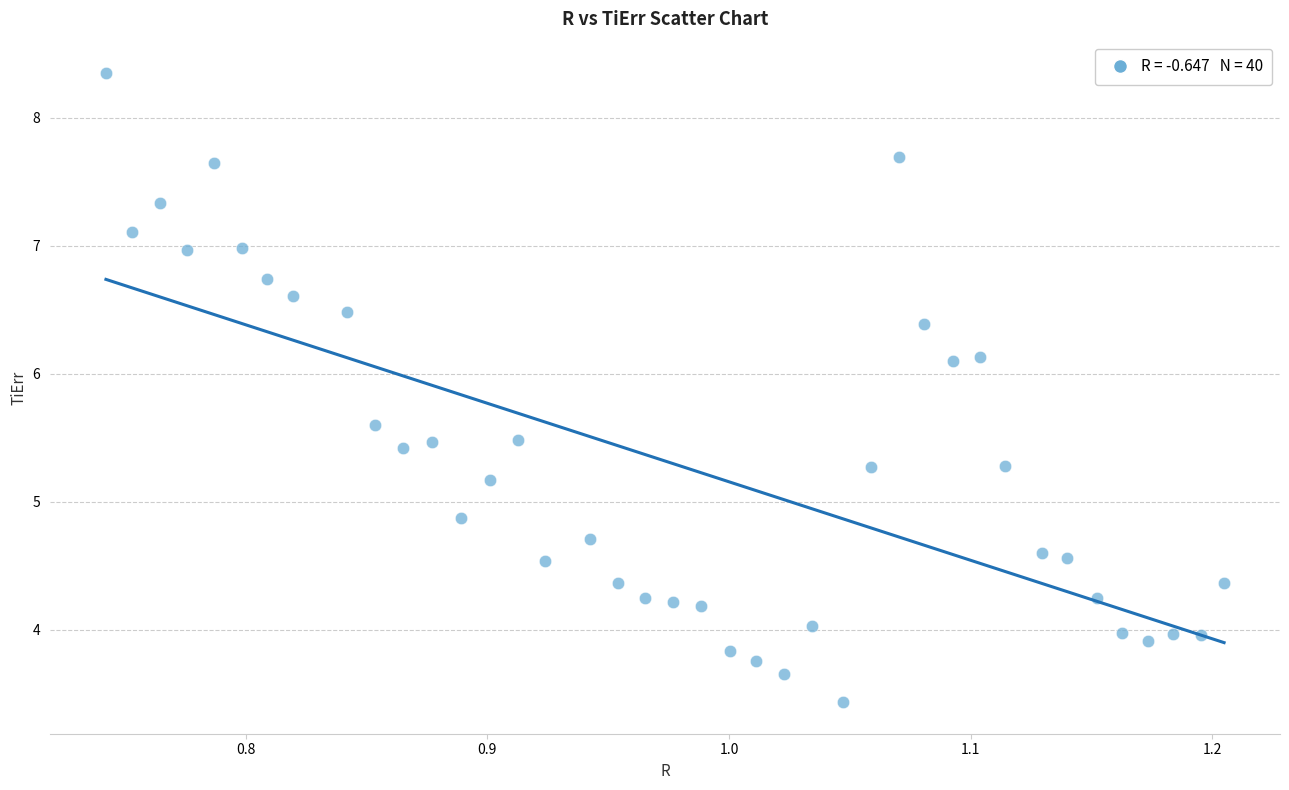

What is the range of X values (max minus min)?

0.5